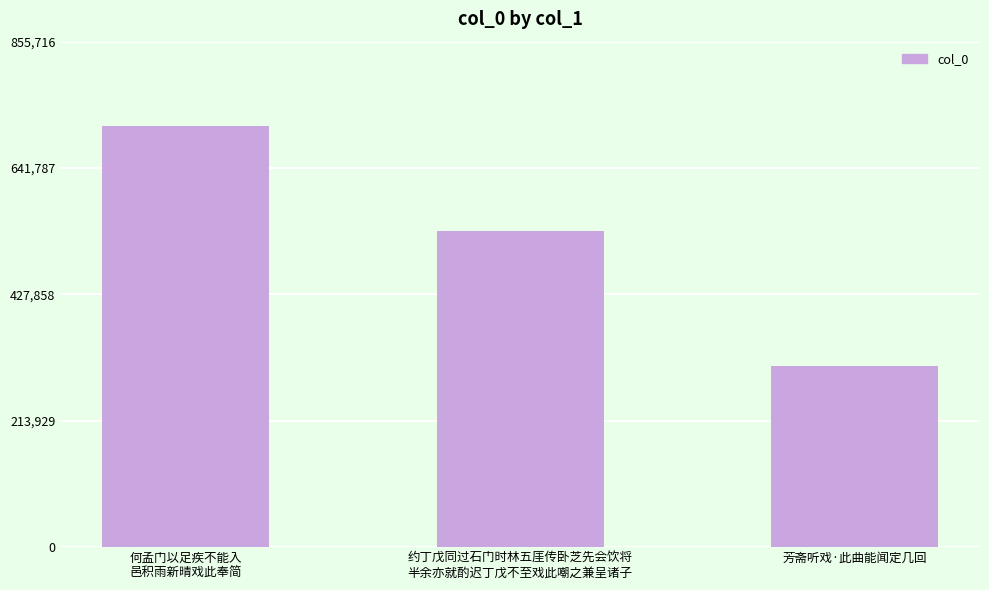

List the labels in order of value, smallest first.

芳斋听戏·此曲能闻定几回, 约丁戊同过石门时林五厓传卧芝先会饮将
半余亦就酌迟丁戊不至戏此嘲之兼呈诸子, 何孟门以足疾不能入
邑积雨新晴戏此奉简